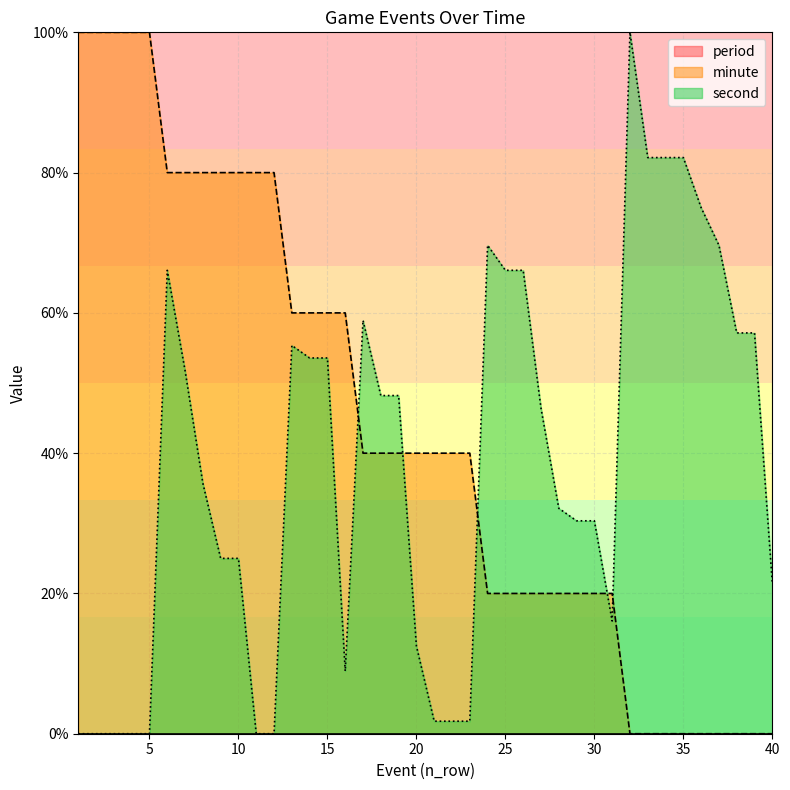

What is the highest value of the second series?

100.0